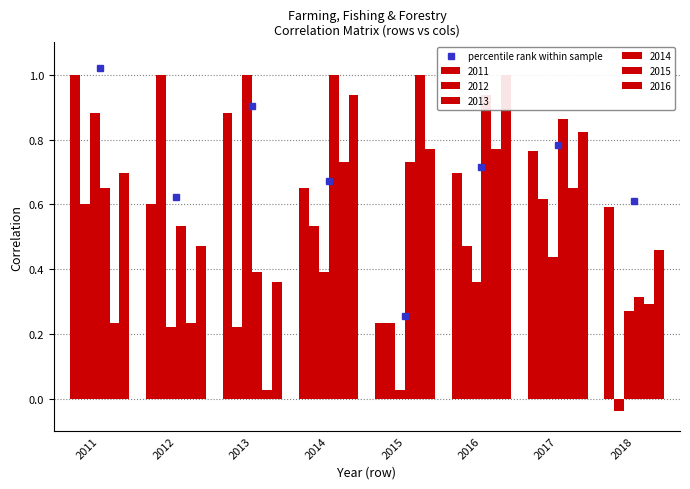

How many series are shown in this chart?

6